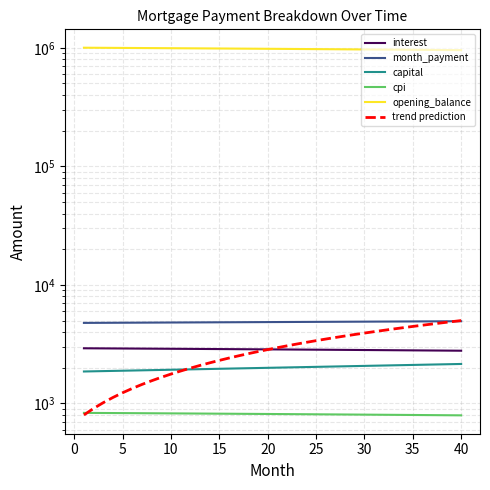

True or false: cpi and month_payment cross at least once.

False